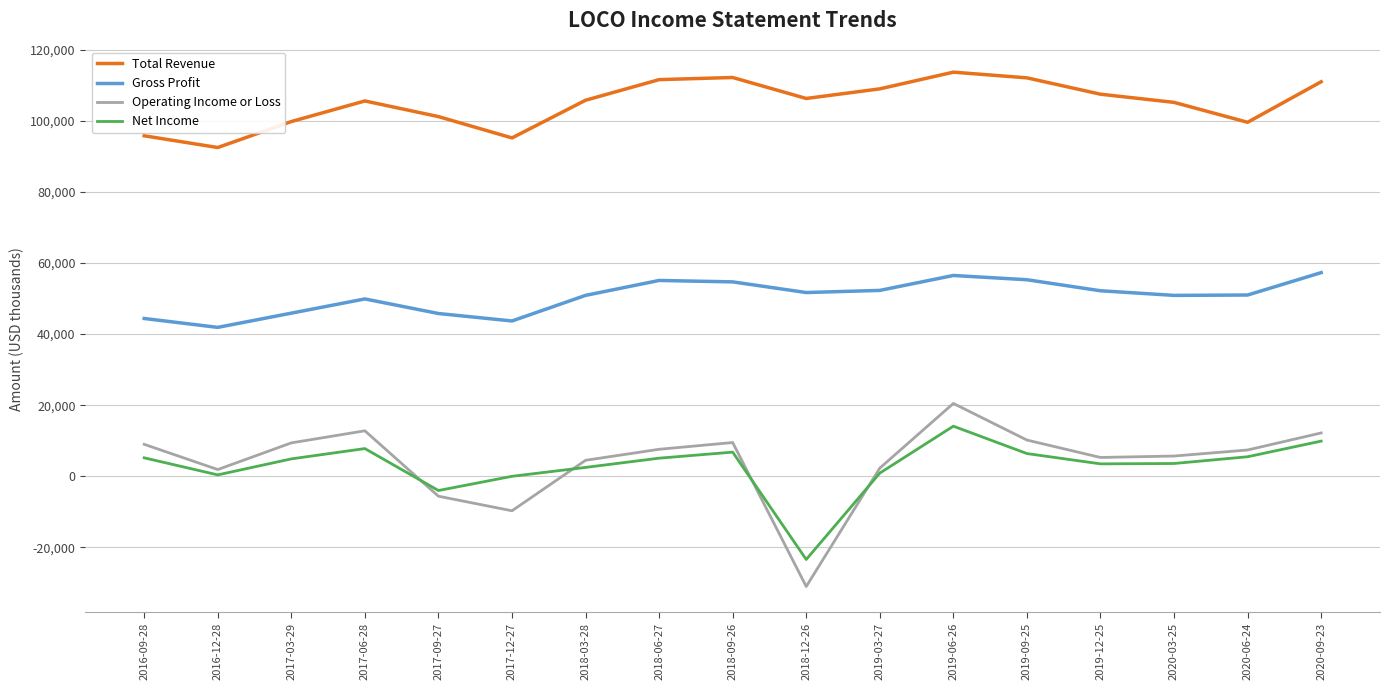

Is the value of Net Income at 2017-03-29 greater than the value of Total Revenue at 2019-09-25?

No